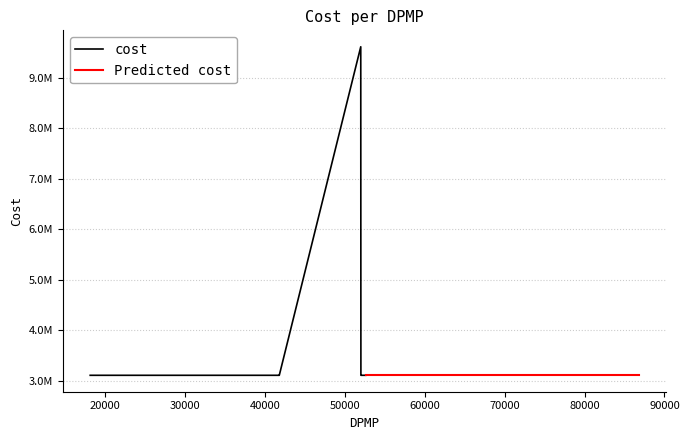

Rank the categories by value from lowest to highest.

19450, 76275, 19022, 18205, 18610, 52788, 19743, 86757, 18150, 52356, 41807, 52427, 52696, 19845, 41676, 19824, 41357, 18247, 52019, 52001